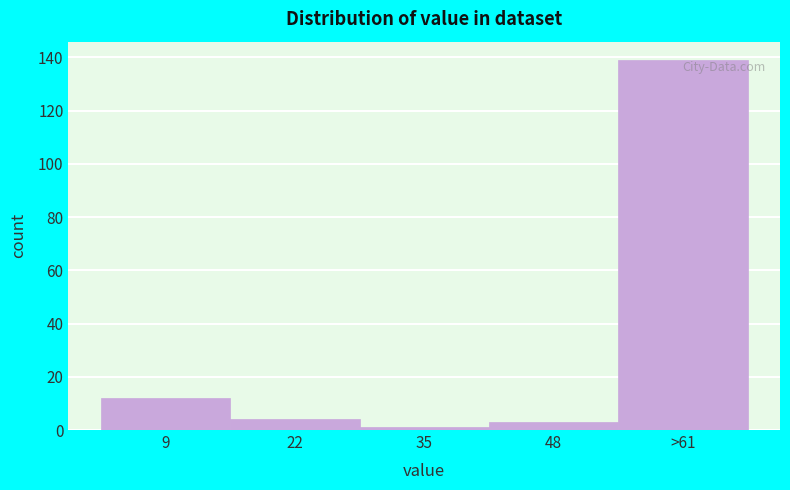

Reading right to left, extract all data points from this chart.

>61=139	48=3	35=1	22=4	9=12